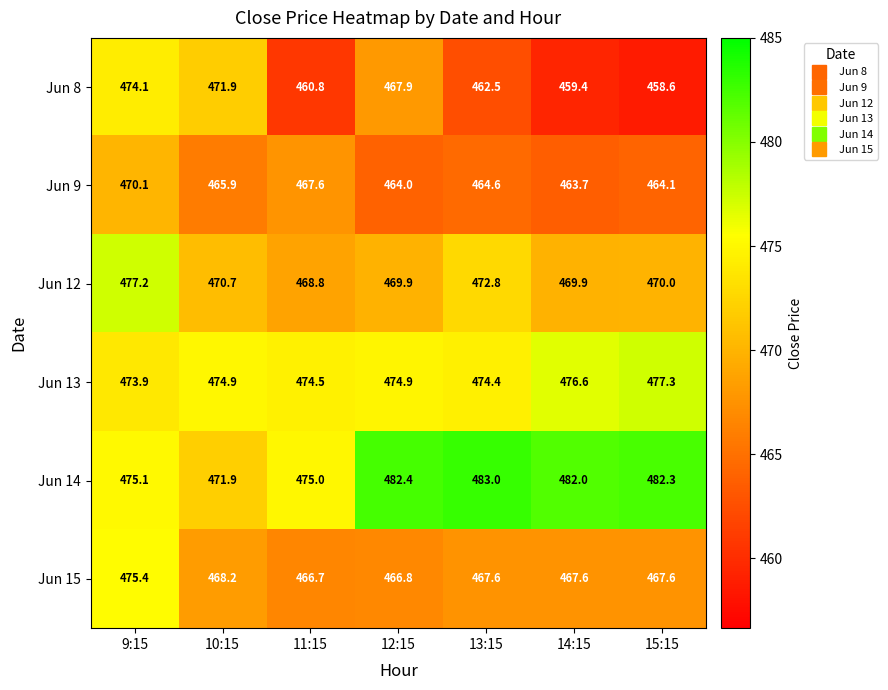

At how many categories does at least one series exceed 460?

7